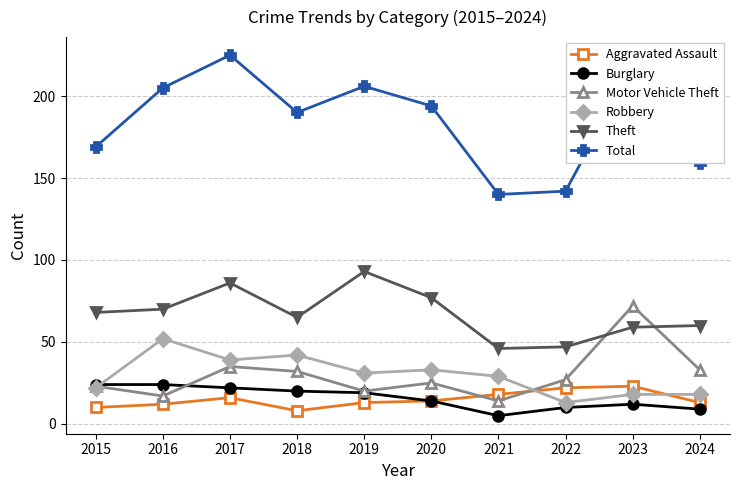

Reading left to right, list all the values displayed in this chart.

Aggravated Assault: 2015=10	2016=12	2017=16	2018=8	2019=13	2020=14	2021=18	2022=22	2023=23	2024=13
Burglary: 2015=24	2016=24	2017=22	2018=20	2019=19	2020=14	2021=5	2022=10	2023=12	2024=9
Motor Vehicle Theft: 2015=23	2016=17	2017=35	2018=32	2019=20	2020=25	2021=14	2022=27	2023=72	2024=33
Robbery: 2015=22	2016=52	2017=39	2018=42	2019=31	2020=33	2021=29	2022=13	2023=18	2024=18
Theft: 2015=68	2016=70	2017=86	2018=65	2019=93	2020=77	2021=46	2022=47	2023=59	2024=60
Total: 2015=169	2016=205	2017=225	2018=190	2019=206	2020=194	2021=140	2022=142	2023=218	2024=159